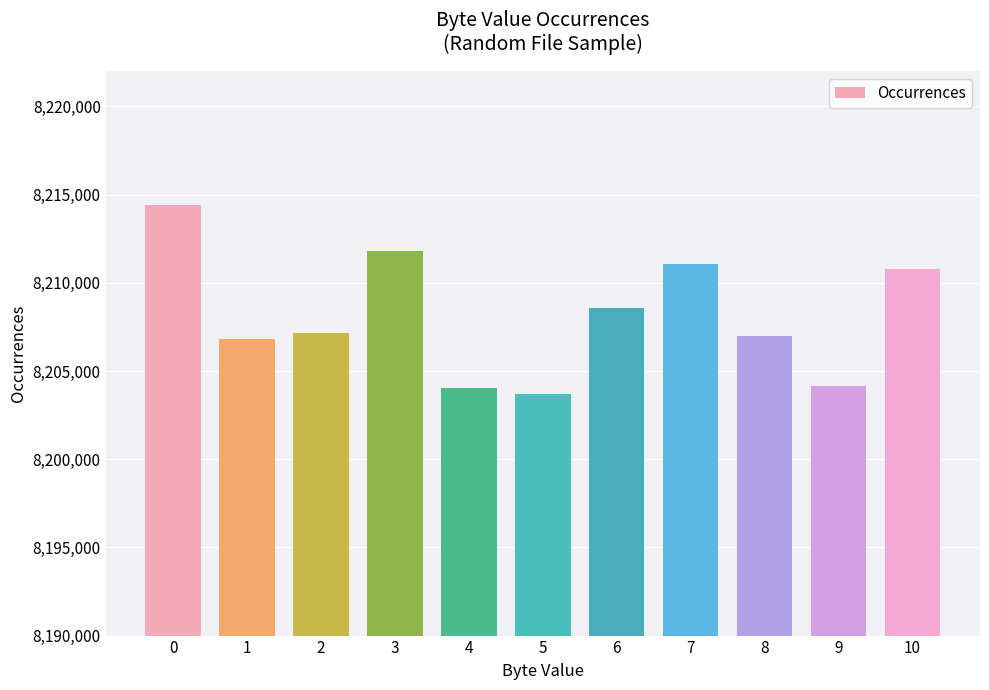

Which has a higher value, 8 or 9?

8